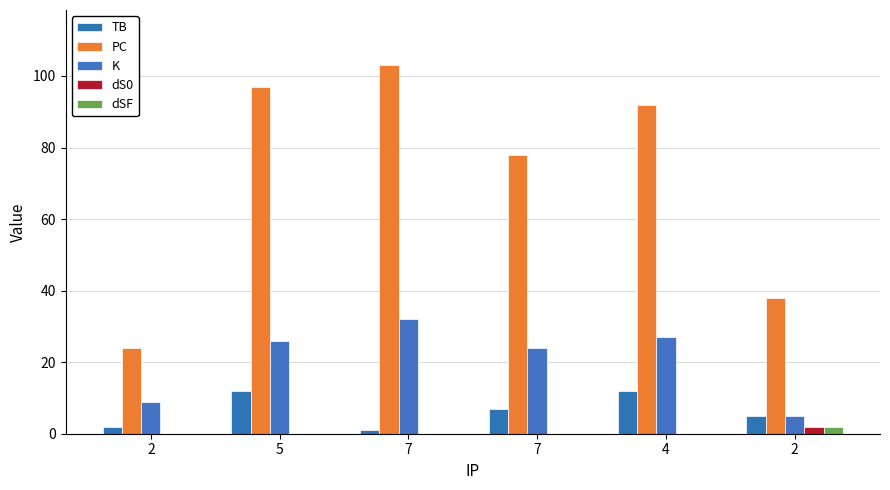

What is the average value of the K series?

20